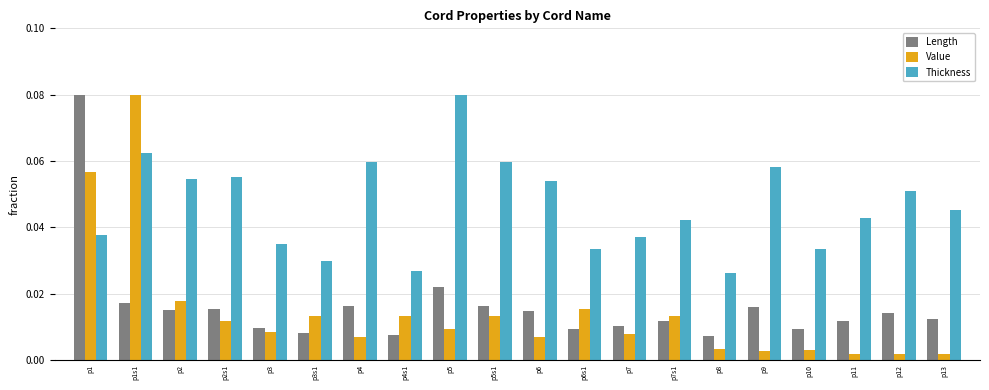

At which category is the sum across all series the highest?

p1